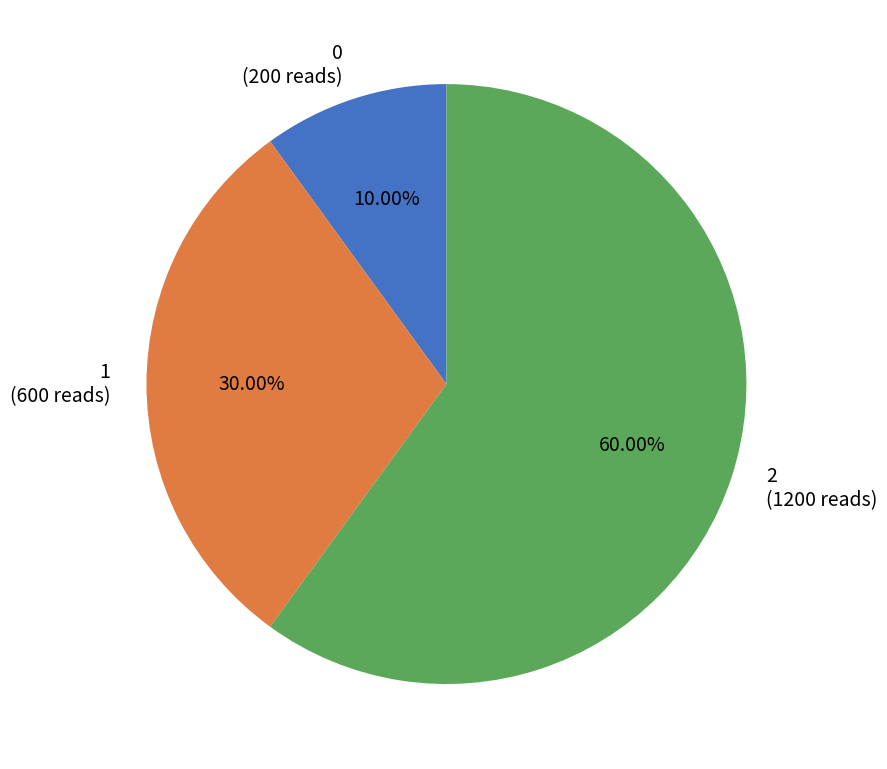

Is it true that 0 is 3% of the pie?

False